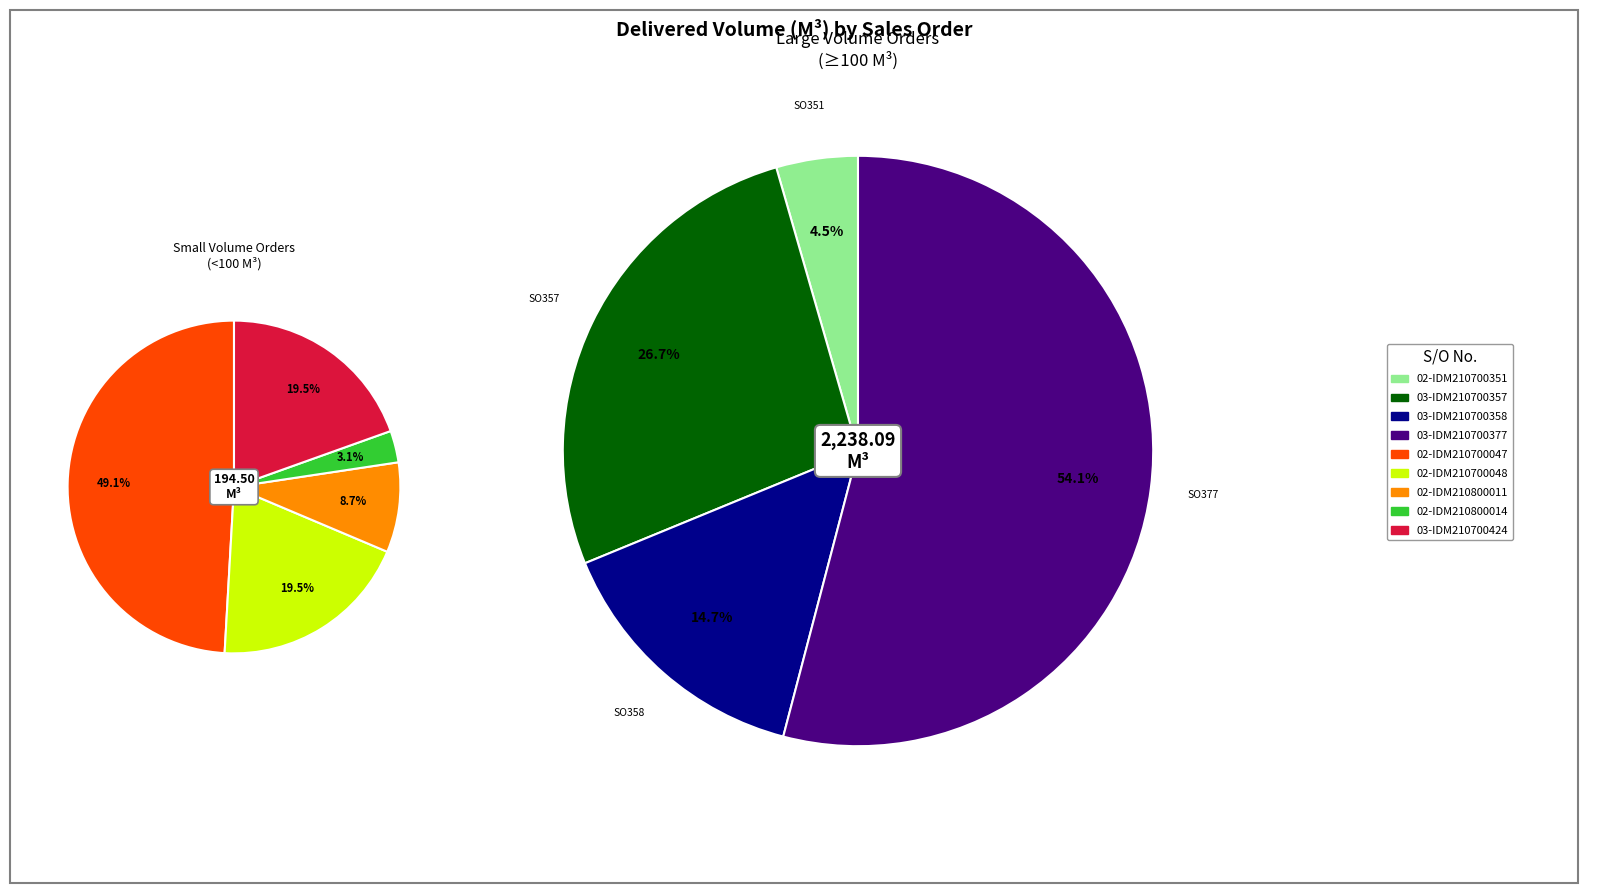

What is the change in value from SO02-IDM210700351 to SO02-IDM210800014?

-94.0